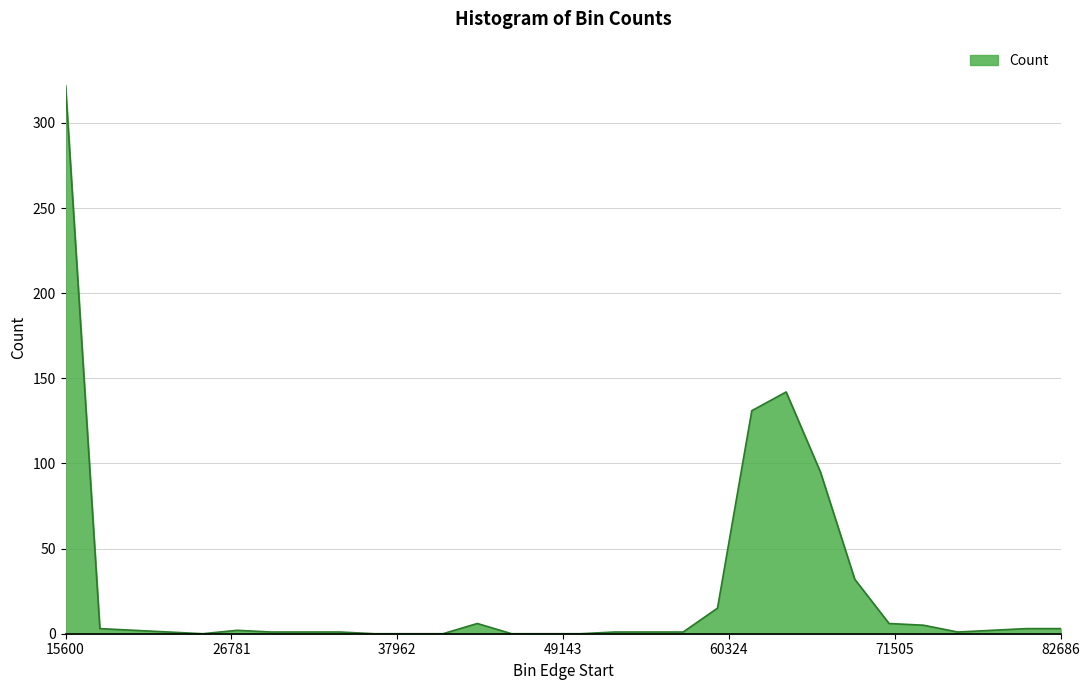

What is the maximum value shown in the chart?

322